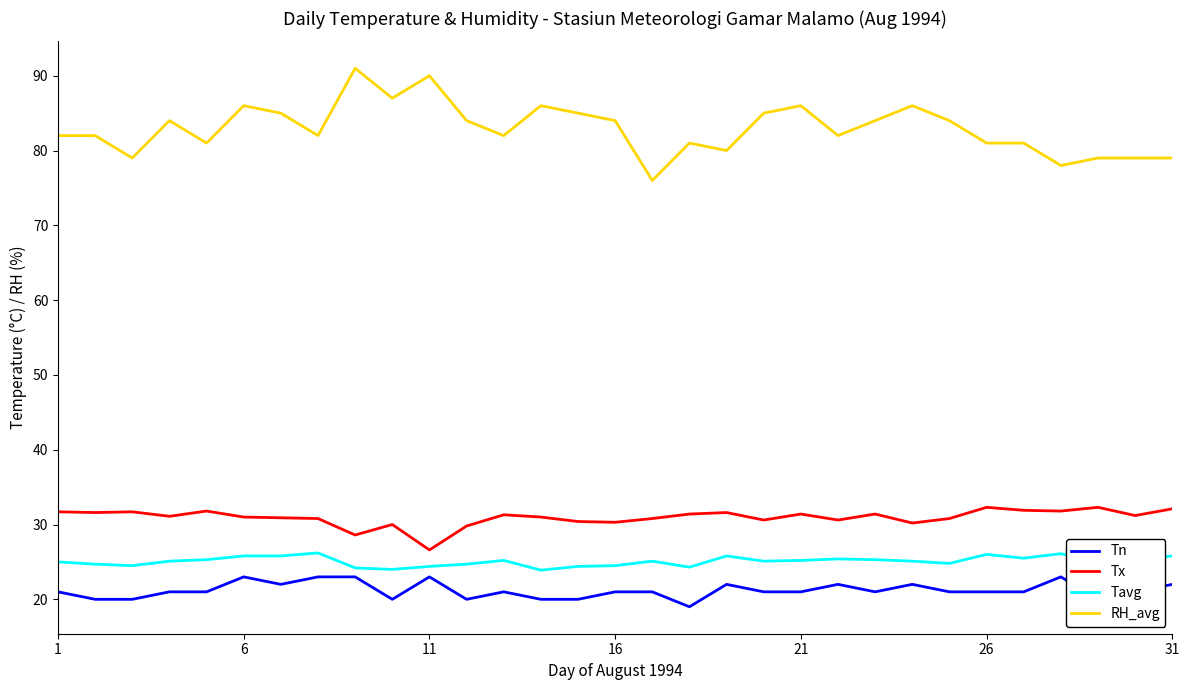

What is the highest value of the Tavg series?

26.2